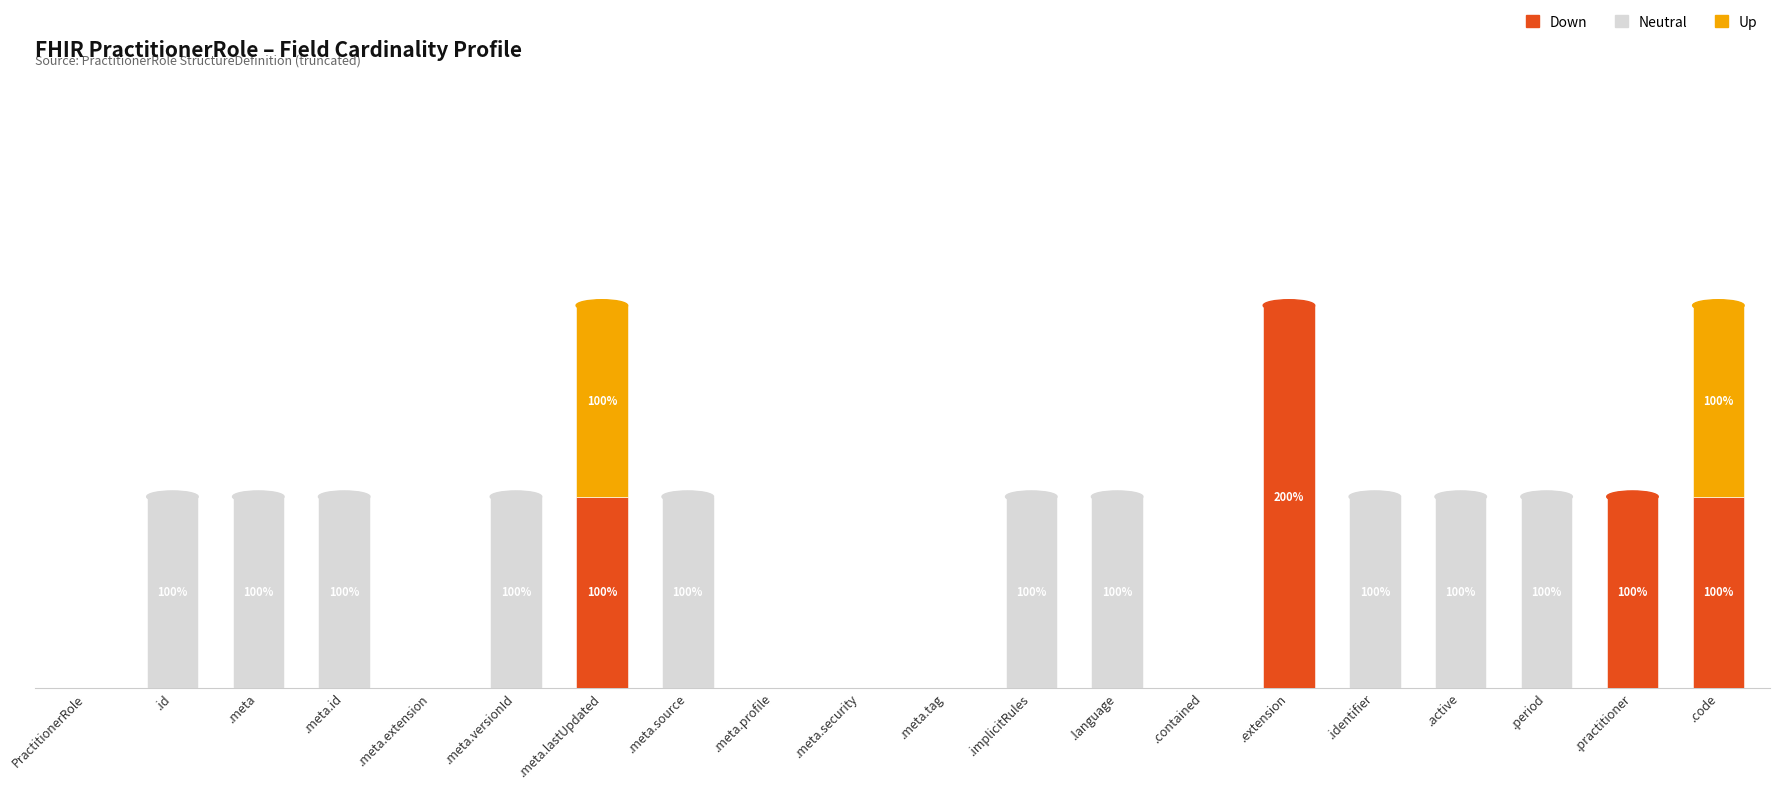

Does the chart contain stacked bars?

Yes